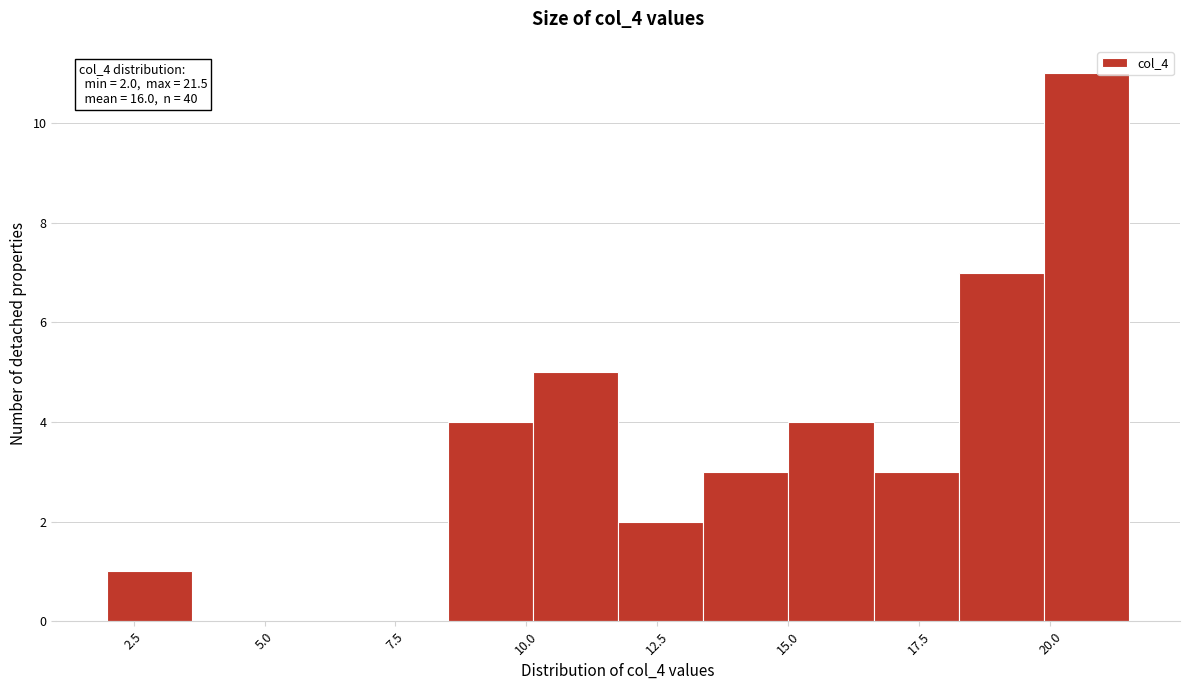

Read against the x-axis, roughly where is the centre of the tallest bar?

20.5